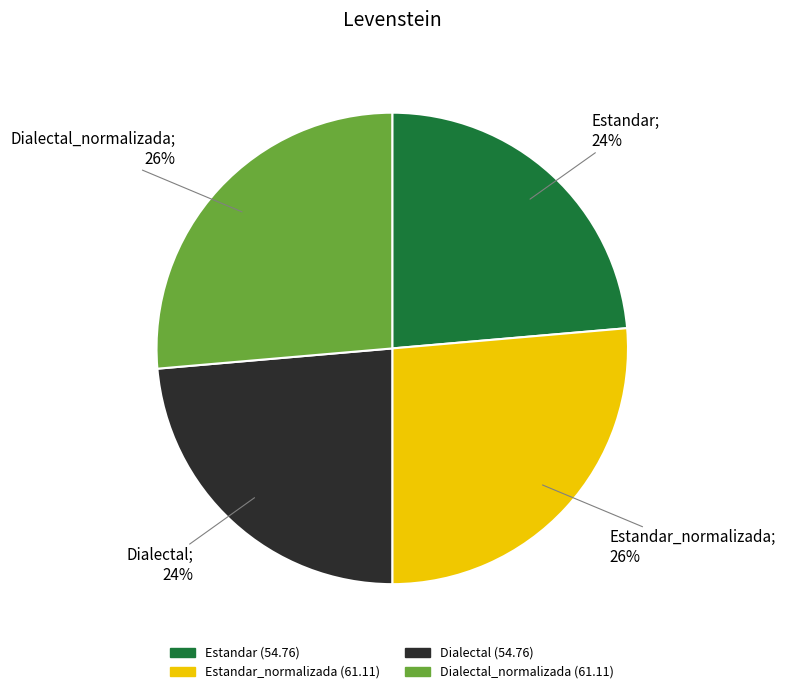

Is there a majority slice in this chart?

No